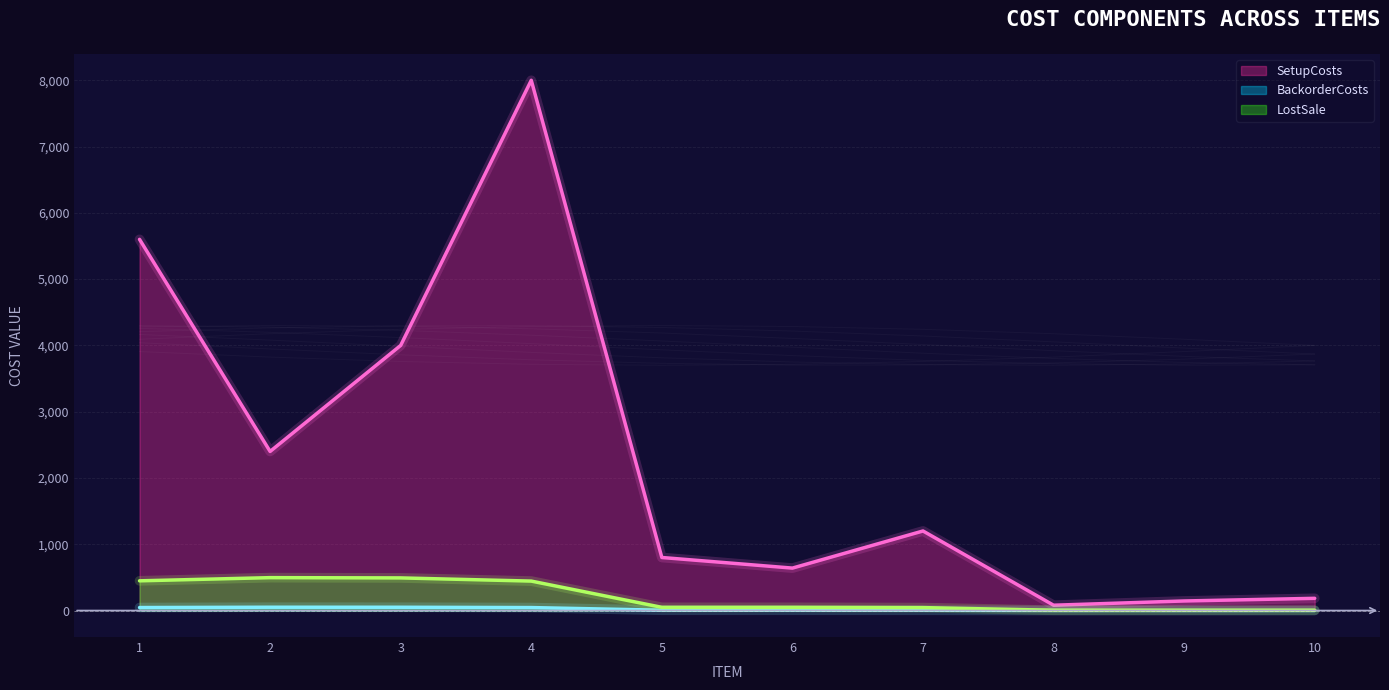

How many series are shown in this chart?

3